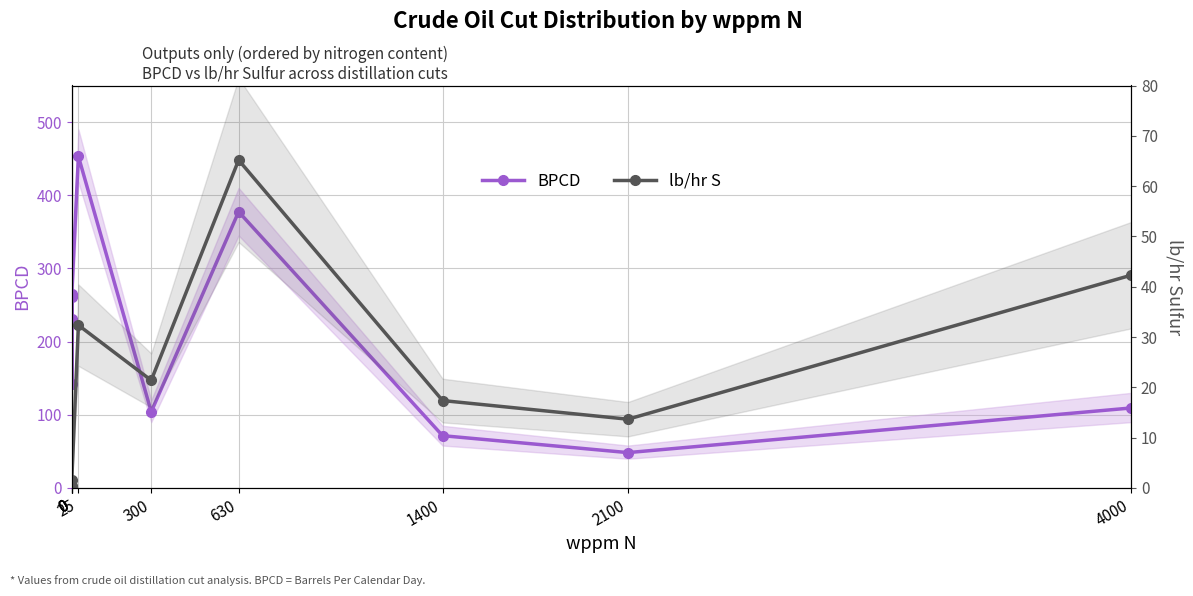

Rank the series by their maximum value, from highest to lowest.

BPCD, lb/hr S